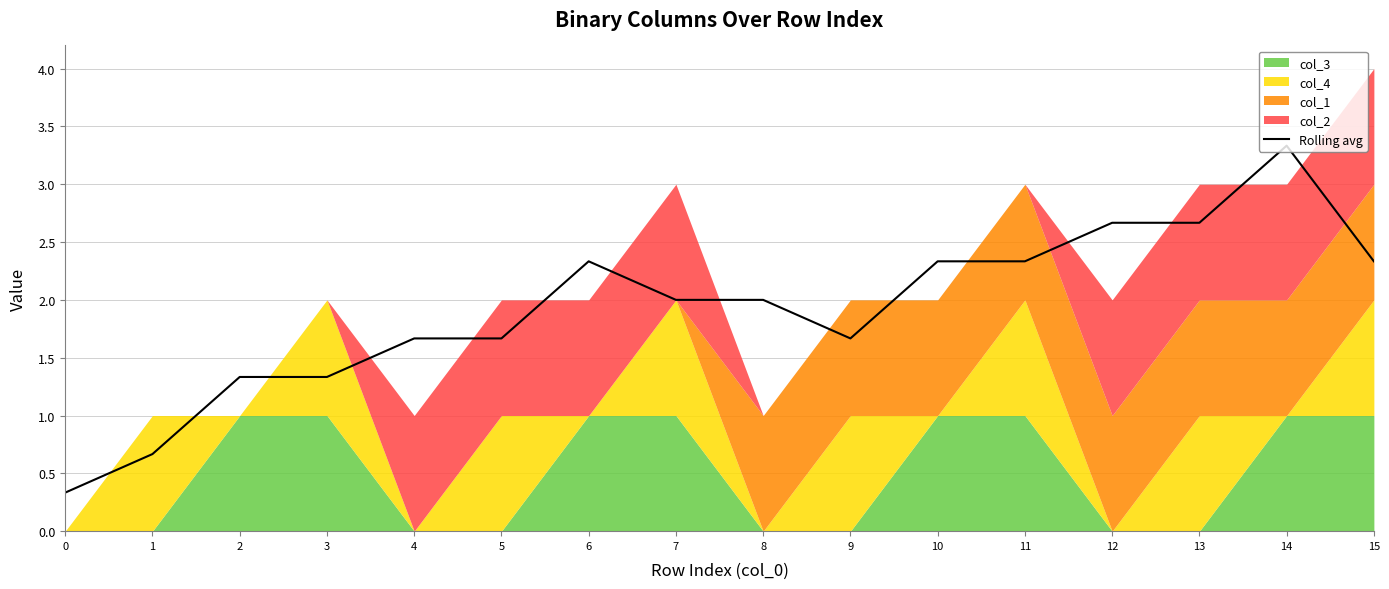

What is the minimum value shown in the chart?

0.3